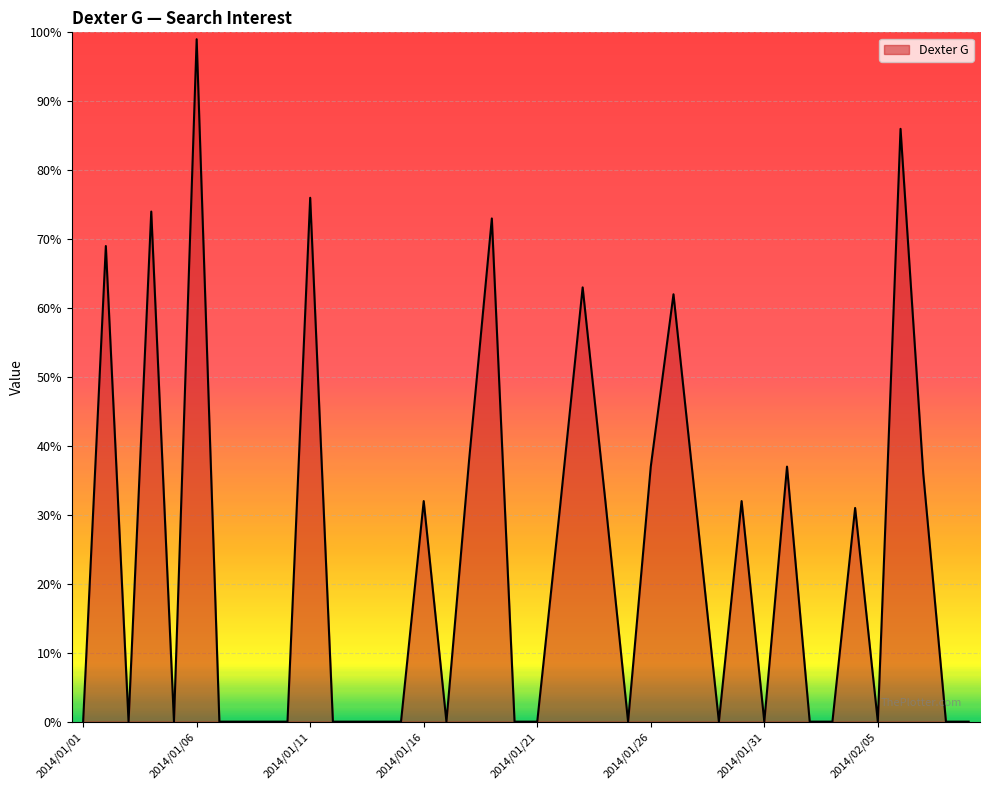

What is the greatest value displayed?

99